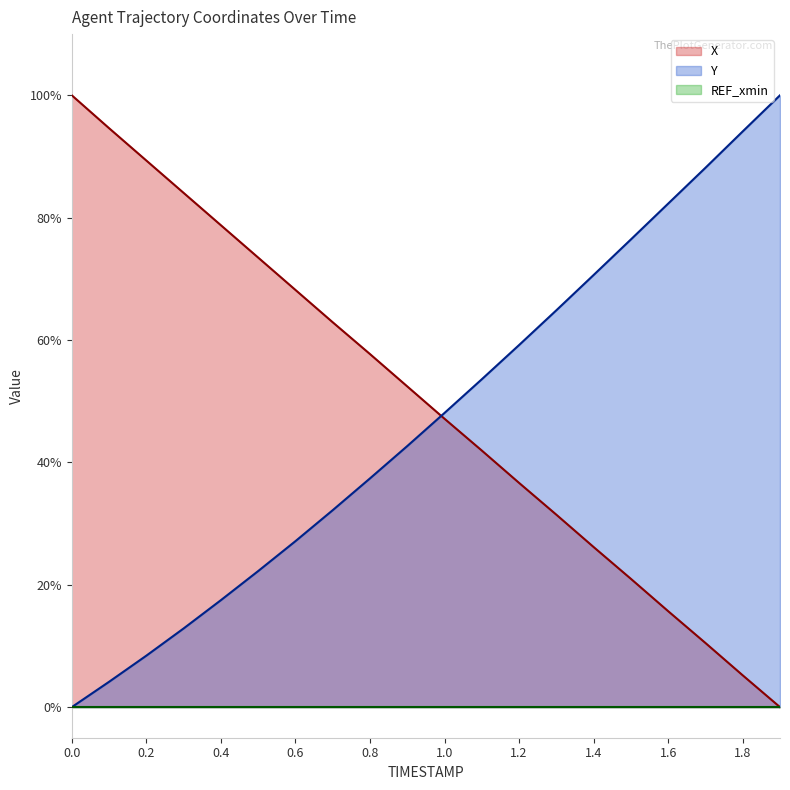

True or false: Y has more than 1 interior local peaks.

False